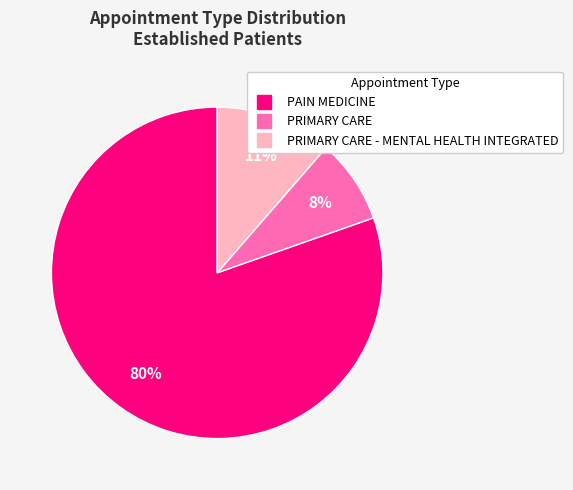

Is there a majority slice in this chart?

Yes